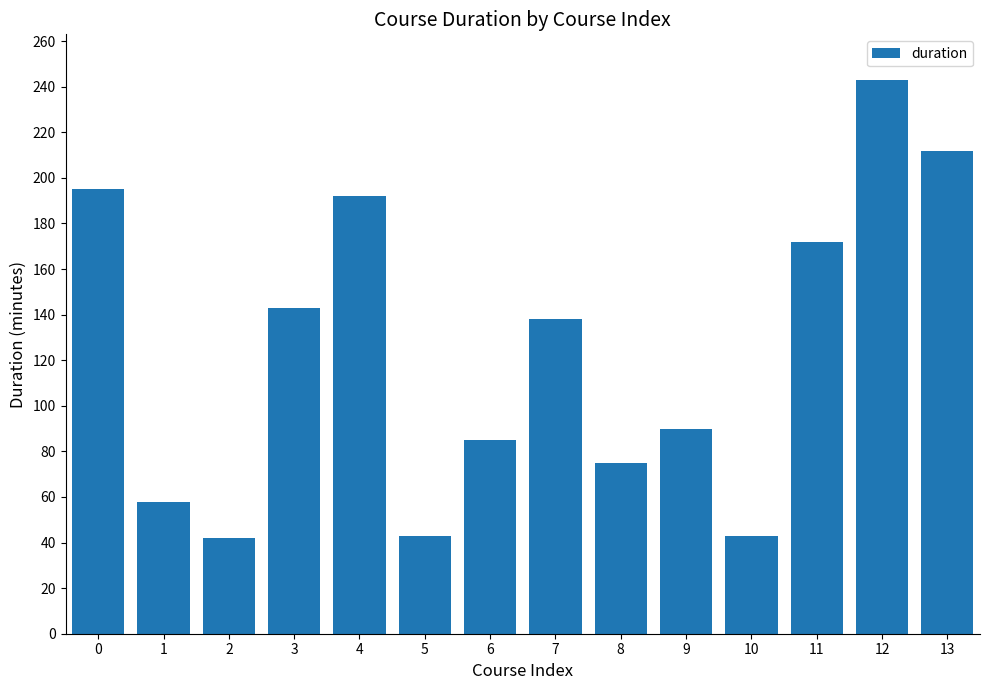

What is the difference between the values at 4 and 12?

51